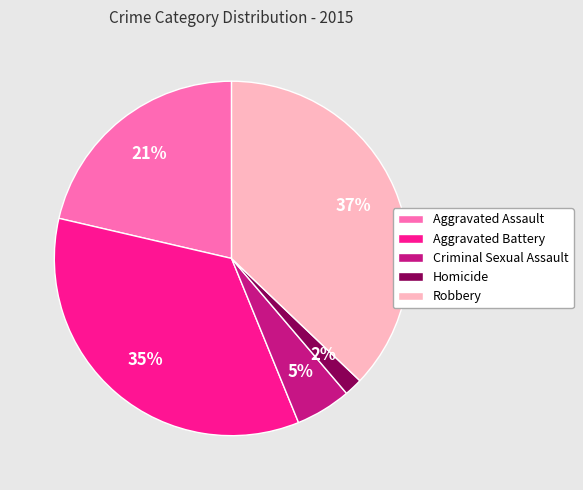

Count the number of slices in the pie.

5